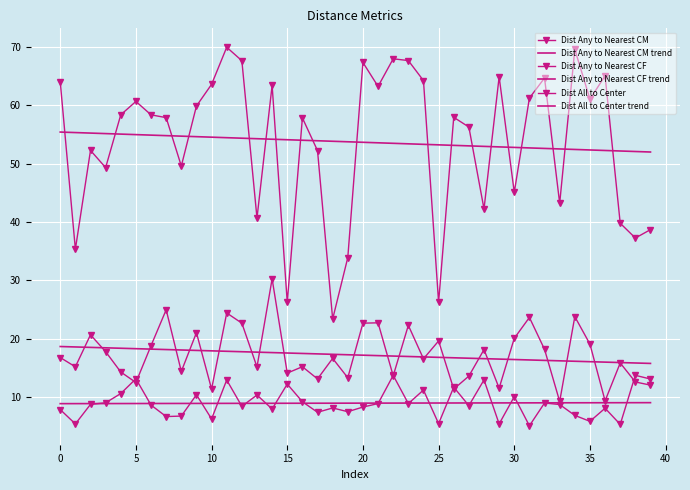

In Dist All to Center, how many points are higher than both neighbors (excluding endpoints)?

12